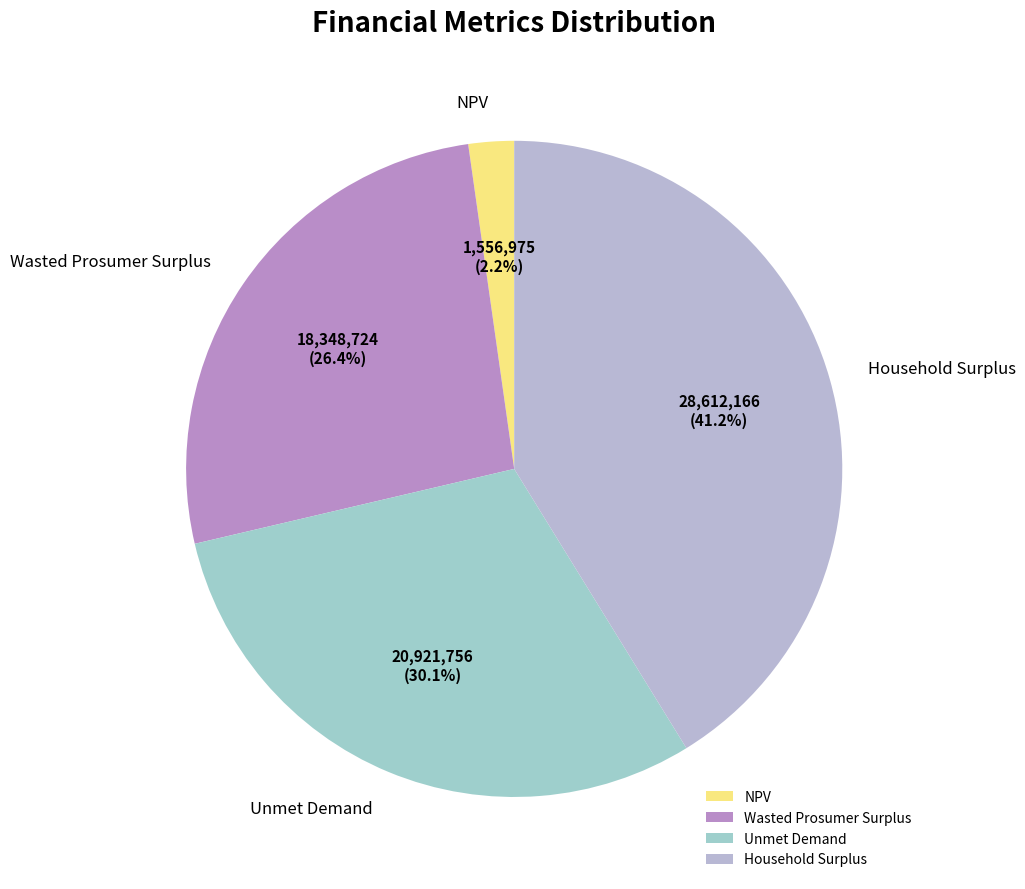

Rank the categories by value from highest to lowest.

Household Surplus, Unmet Demand, Wasted Prosumer Surplus, NPV